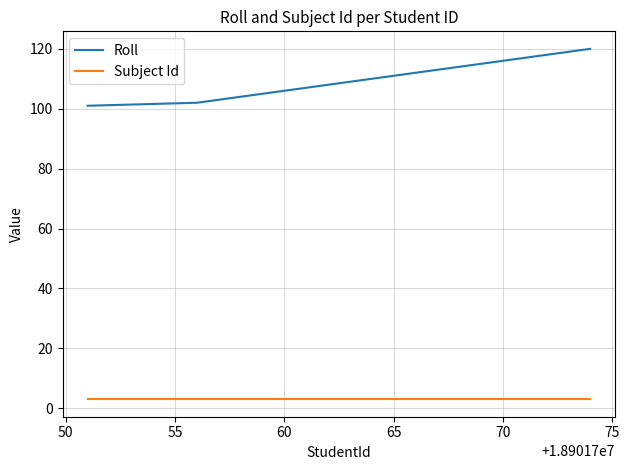

Rank the series by their average value, from lowest to highest.

Subject Id, Roll